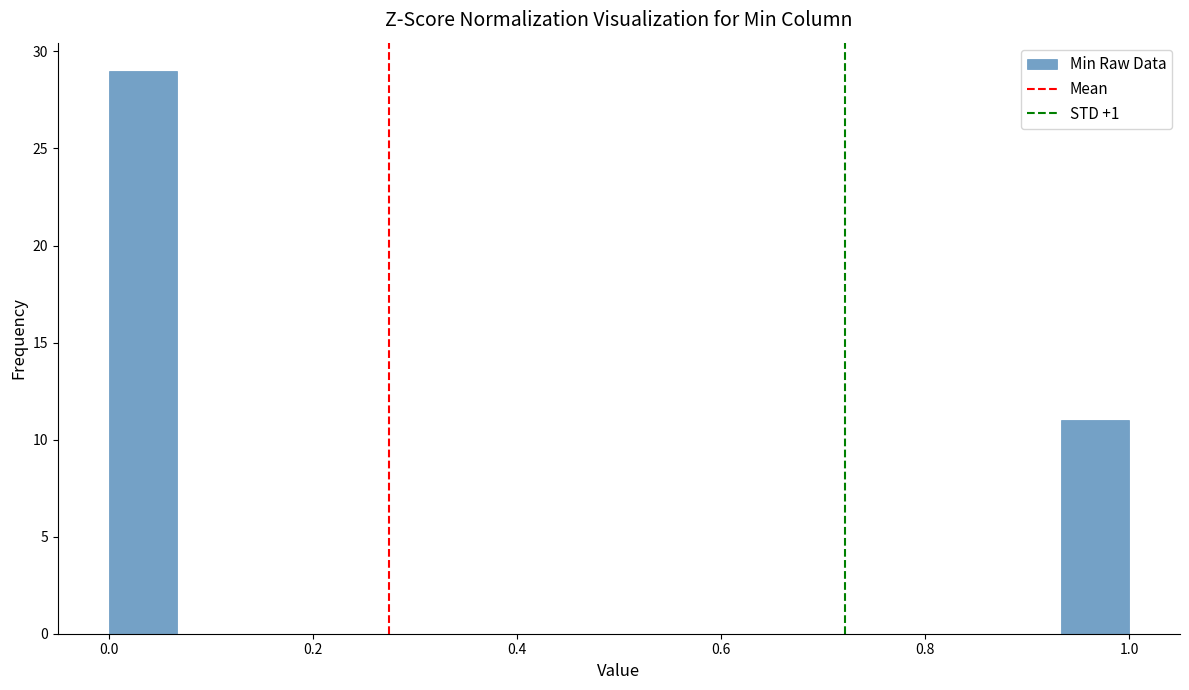

Around what value on the x-axis is the tallest bar? Give the approximate position of its centre, as read against the axis.

0.04